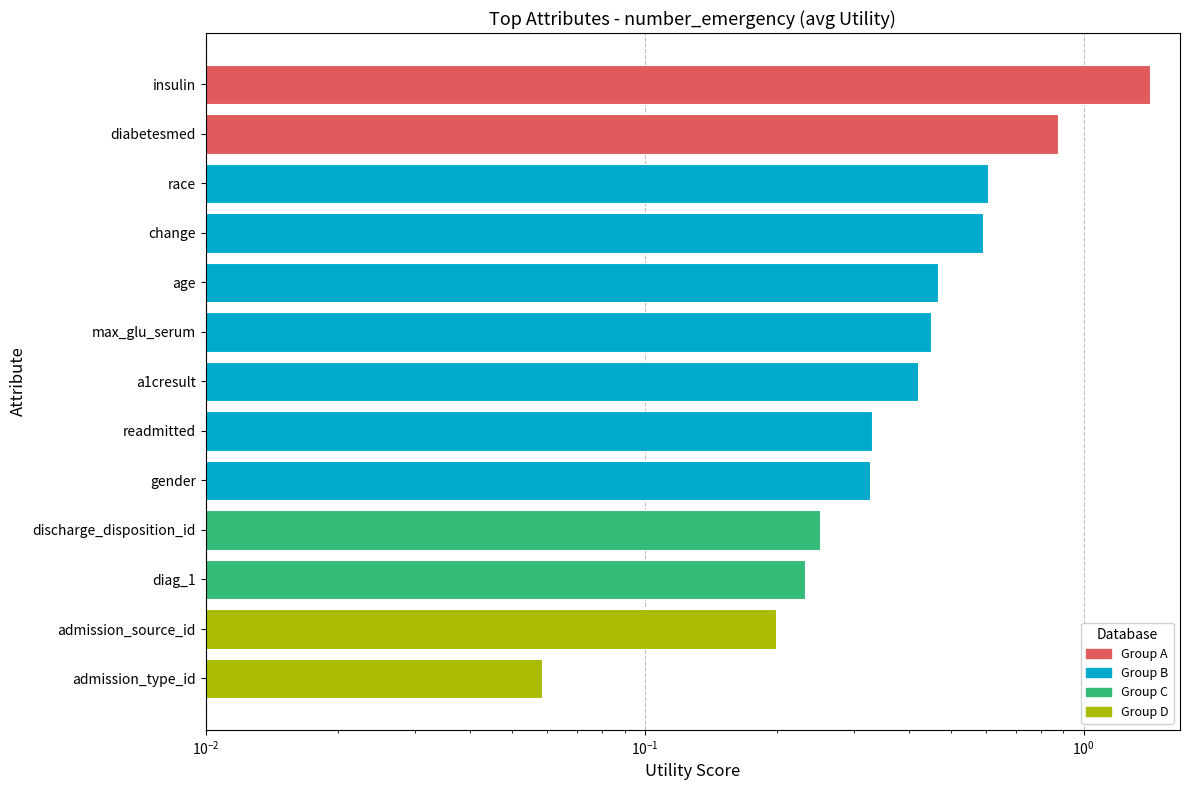

True or false: the data shows 0.2 at diag_1.

True